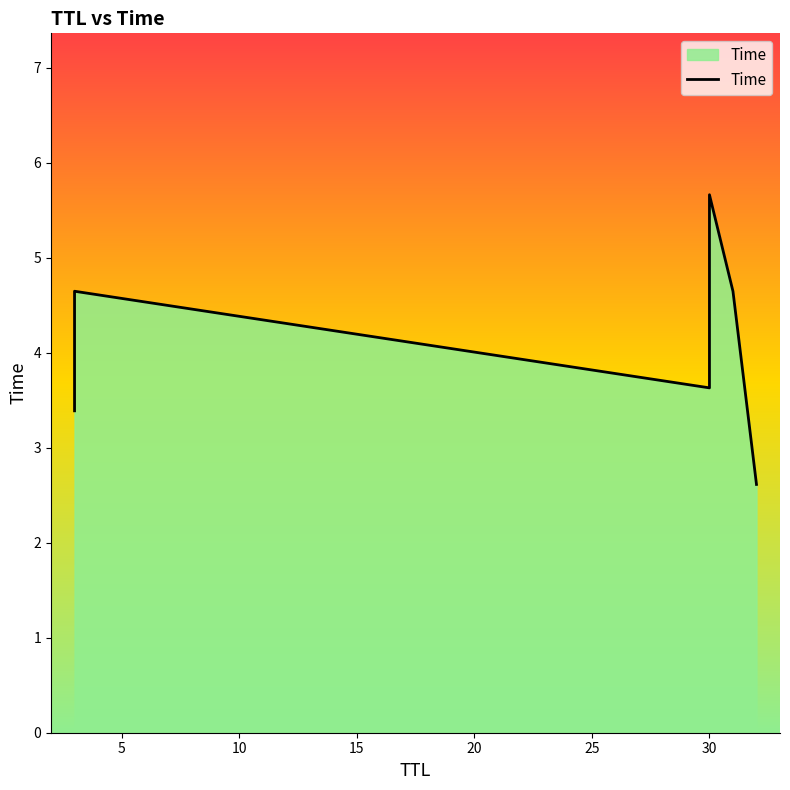

The chart shows a value of 4.6 at 31. True or false?

True